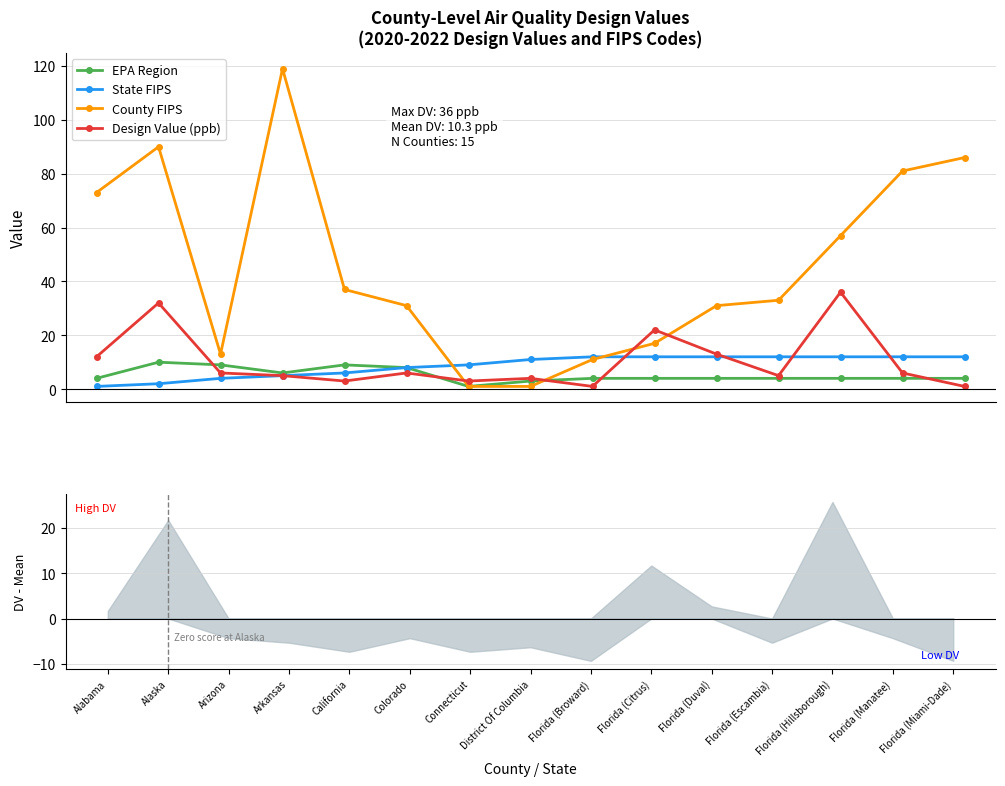

What is the difference between the maximum and minimum values in the State FIPS series?

11